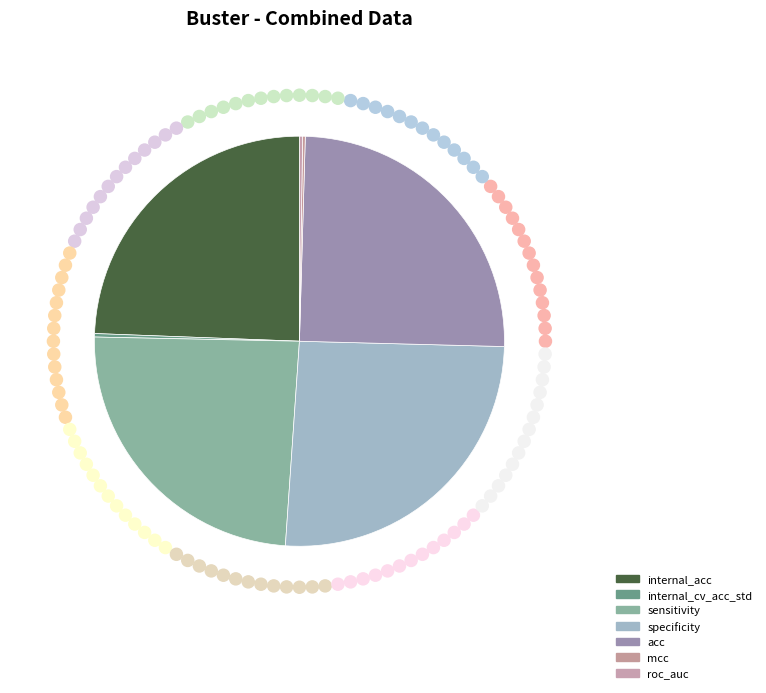

How much of the chart is everything except acc?

75.0%